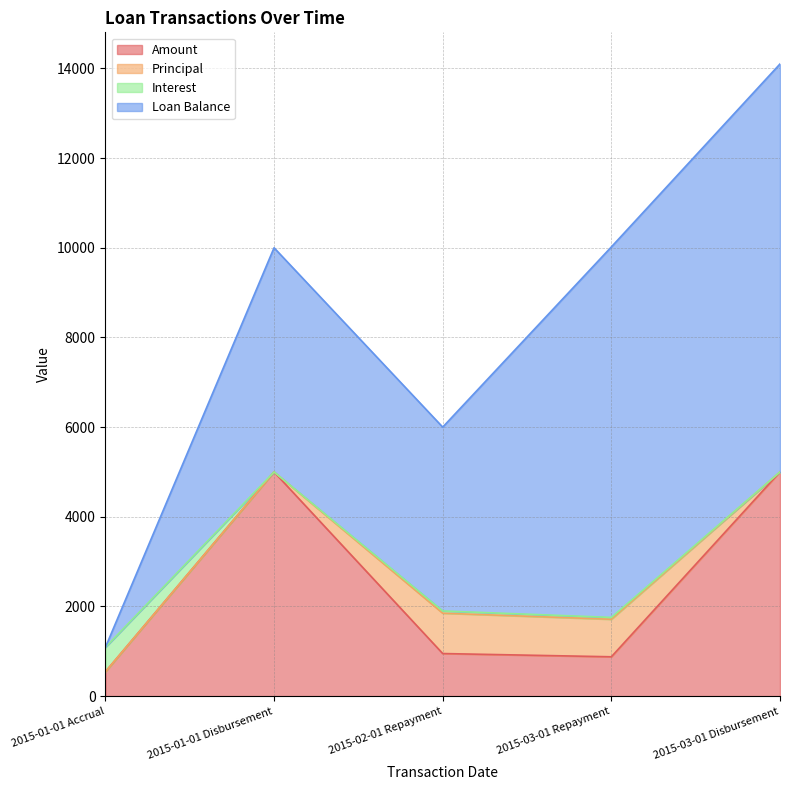

At which category is the sum across all series the highest?

2015-03-01 Disbursement